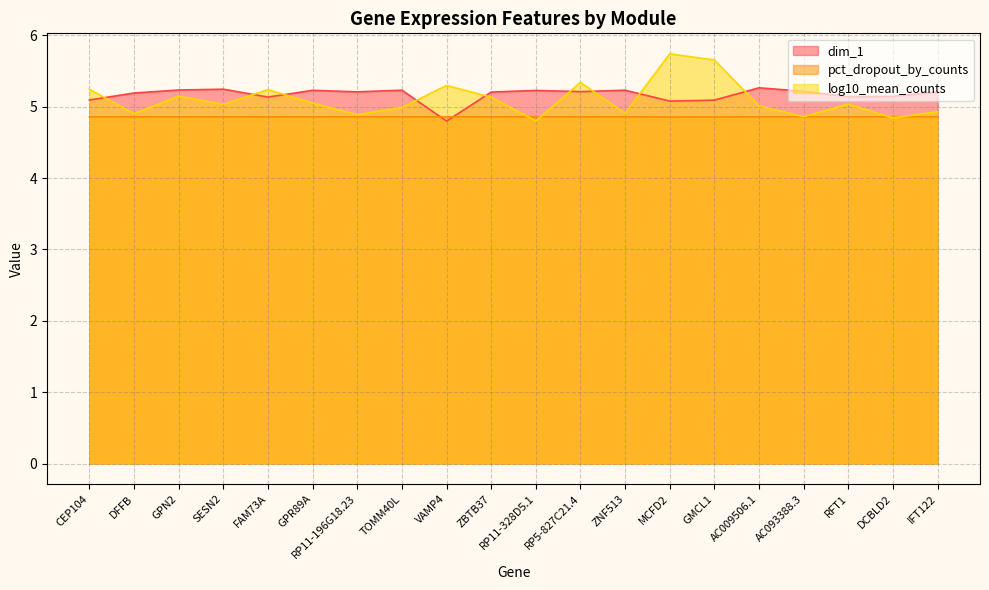

What is the average value of the pct_dropout_by_counts series?

4.9